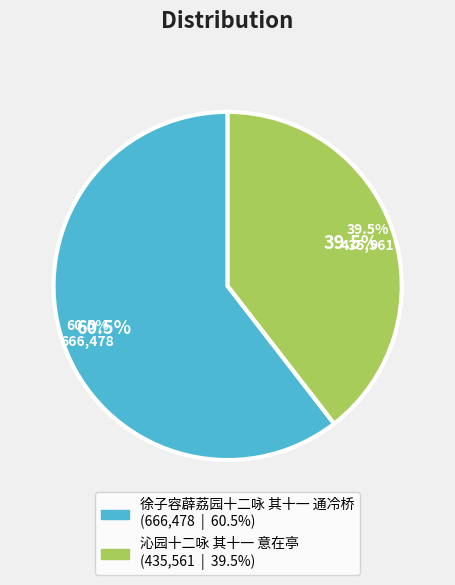

How many slices are in this pie chart?

2